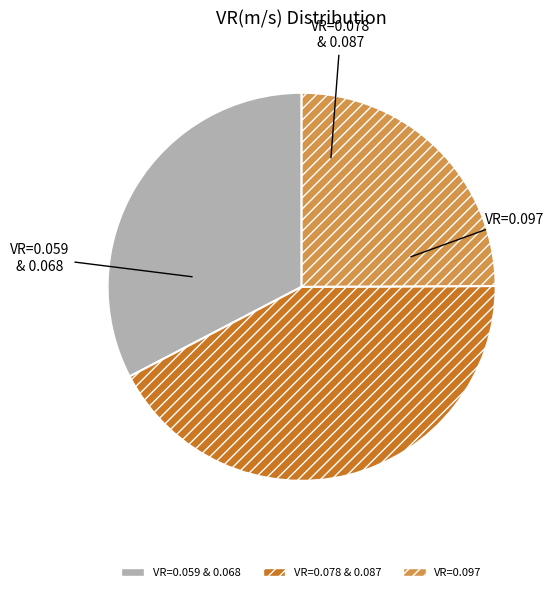

Is there a majority slice in this chart?

No